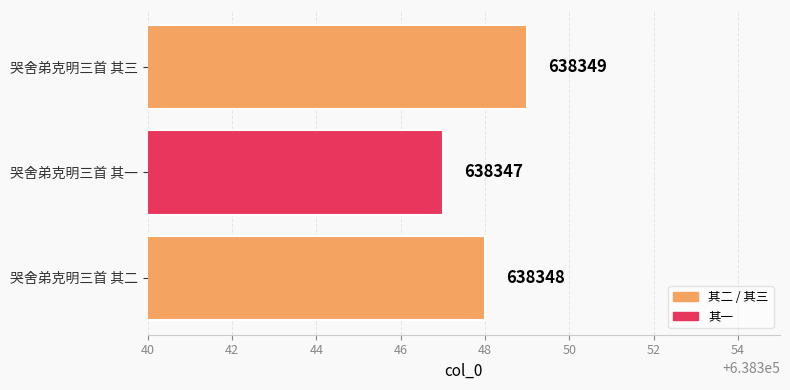

Reading bottom to top, list all the values displayed in this chart.

哭舍弟克明三首 其二=638348	哭舍弟克明三首 其一=638347	哭舍弟克明三首 其三=638349